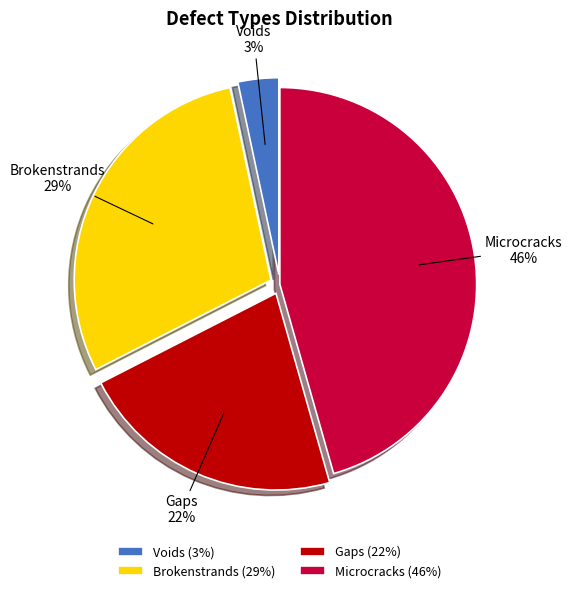

Which category has the smallest portion of the pie?

Voids